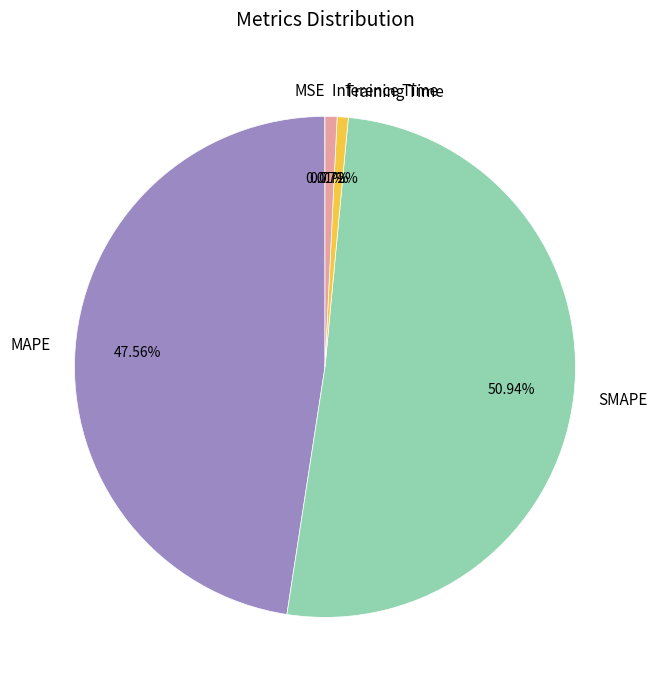

What portion of the pie excludes SMAPE?

49.1%